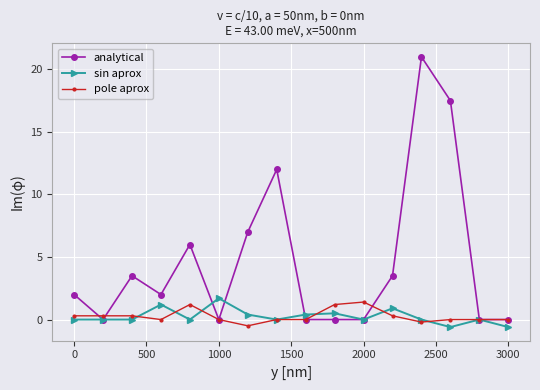

How many series are shown in this chart?

3